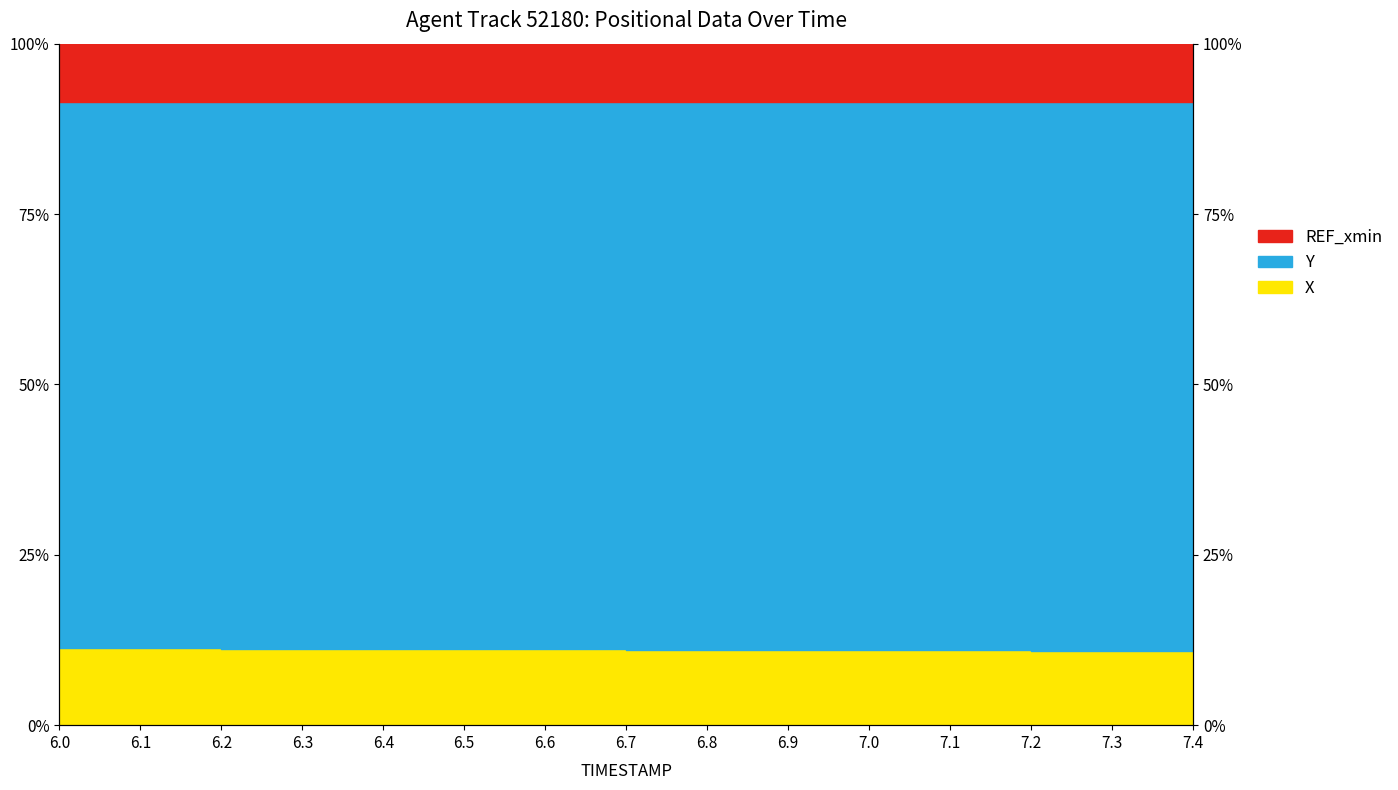

Reading left to right, extract all data points from this chart.

X_line: 6.0=11.3	6.1=11.3	6.2=11.2	6.3=11.2	6.4=11.2	6.5=11.1	6.6=11.1	6.7=11.1	6.8=11.1	6.9=11.0	7.0=11.0	7.1=11.0	7.2=10.9	7.3=10.9	7.4=10.9
Y_line: 6.0=91.4	6.1=91.4	6.2=91.4	6.3=91.4	6.4=91.4	6.5=91.4	6.6=91.4	6.7=91.4	6.8=91.4	6.9=91.4	7.0=91.4	7.1=91.4	7.2=91.4	7.3=91.4	7.4=91.4
REF_xmin_line: 6.0=100.0	6.1=100.0	6.2=100.0	6.3=100.0	6.4=100.0	6.5=100.0	6.6=100.0	6.7=100.0	6.8=100.0	6.9=100.0	7.0=100.0	7.1=100.0	7.2=100.0	7.3=100.0	7.4=100.0